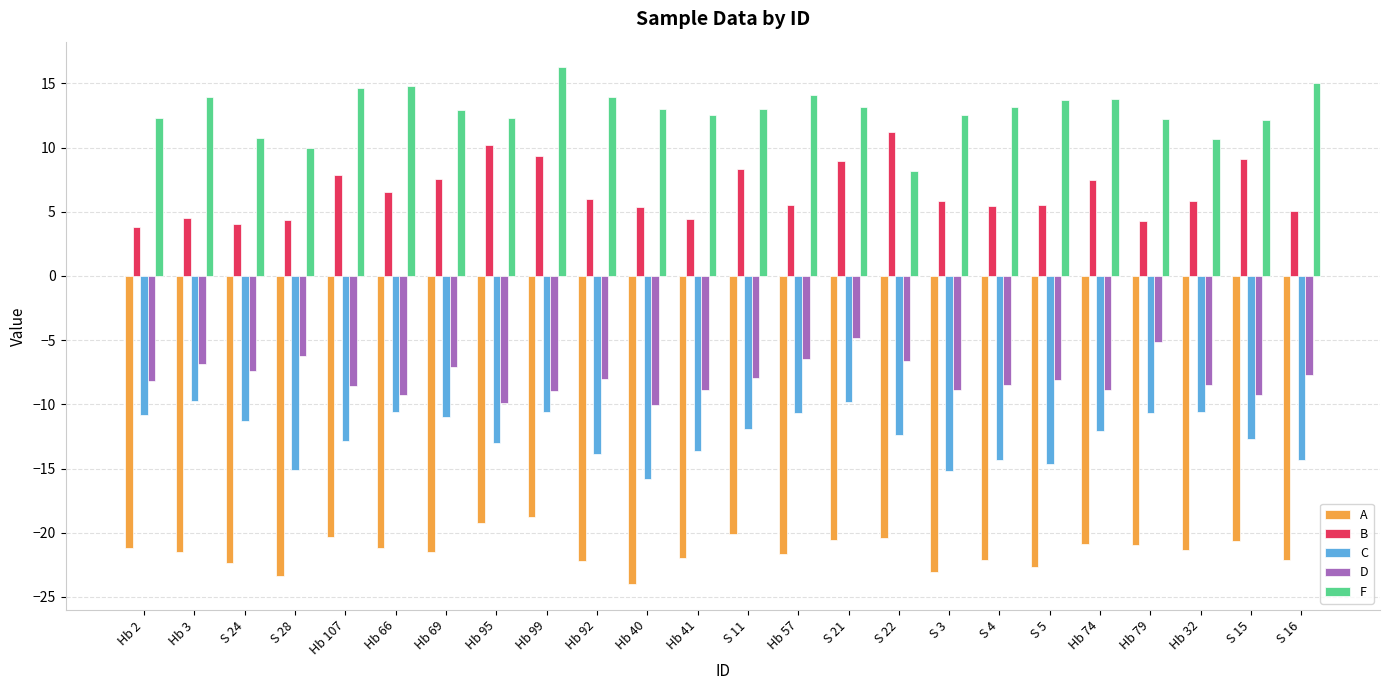

Count the number of data series in this chart.

5